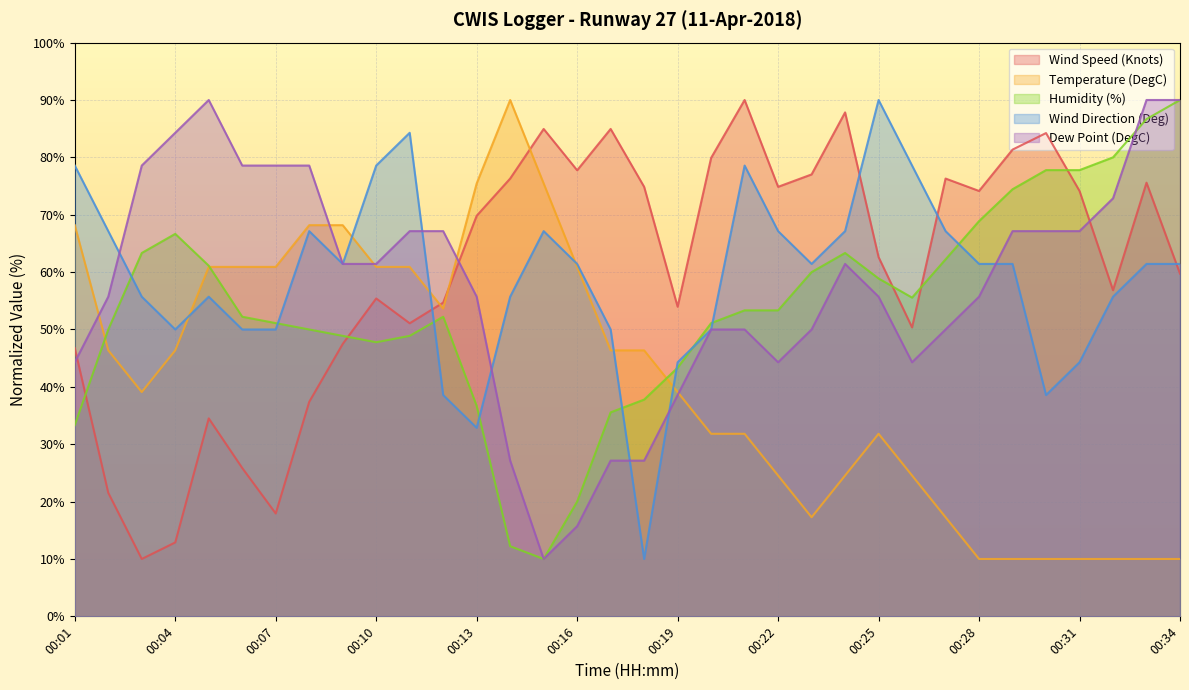

What value does the Dew Point (DegC) series have at 00:29?

67.1